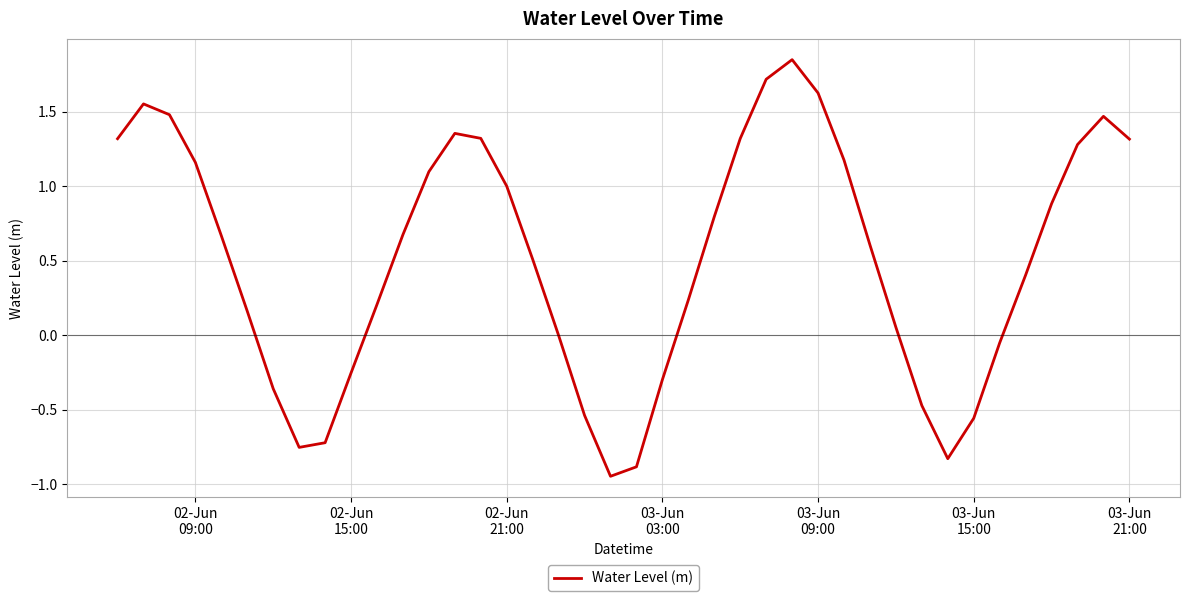

Does the chart display data point markers on the line(s)?

No